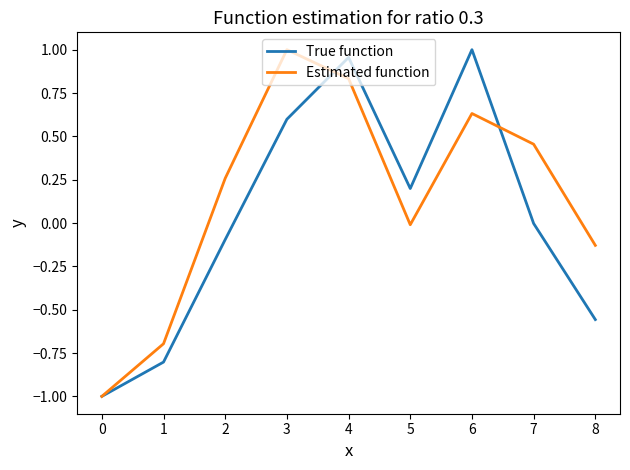

True or false: Estimated function has a value of 0.2 at 6.

False